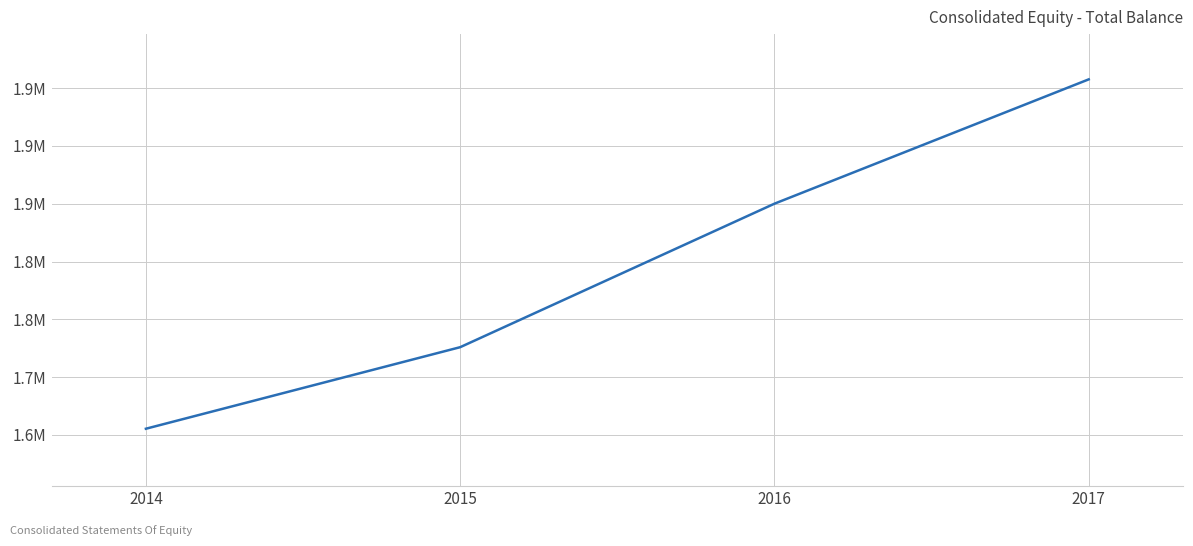

Count the values in the range 1725930 to 1957621.

3